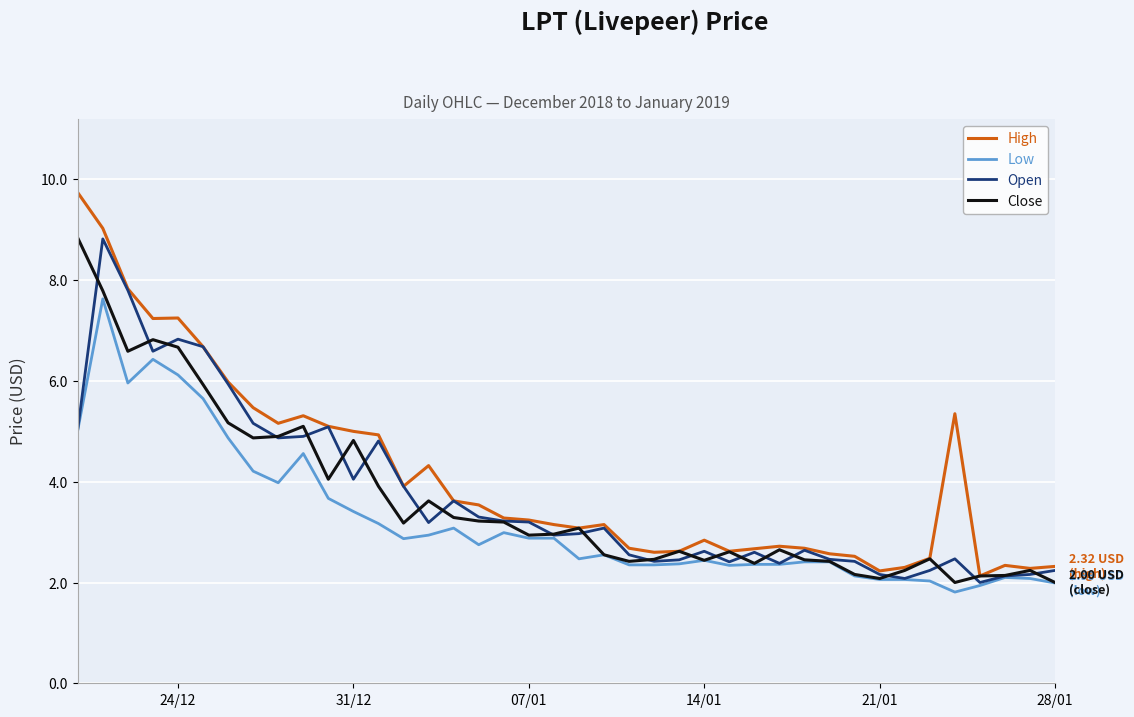

Which series has the largest range (max minus min)?

High